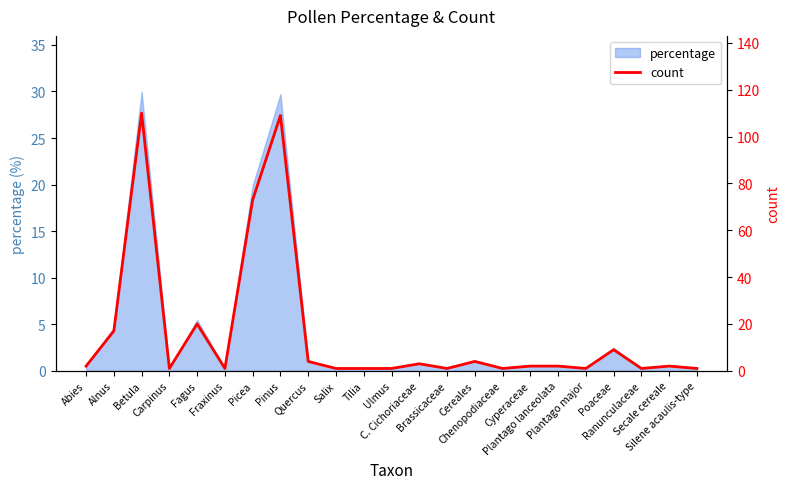

Rank the categories by value from lowest to highest.

Carpinus, Fraxinus, Salix, Tilia, Ulmus, Brassicaceae, Chenopodiaceae, Plantago major, Ranunculaceae, Silene acaulis-type, Abies, Cyperaceae, Plantago lanceolata, Secale cereale, C. Cichoriaceae, Quercus, Cereales, Poaceae, Alnus, Fagus, Picea, Pinus, Betula